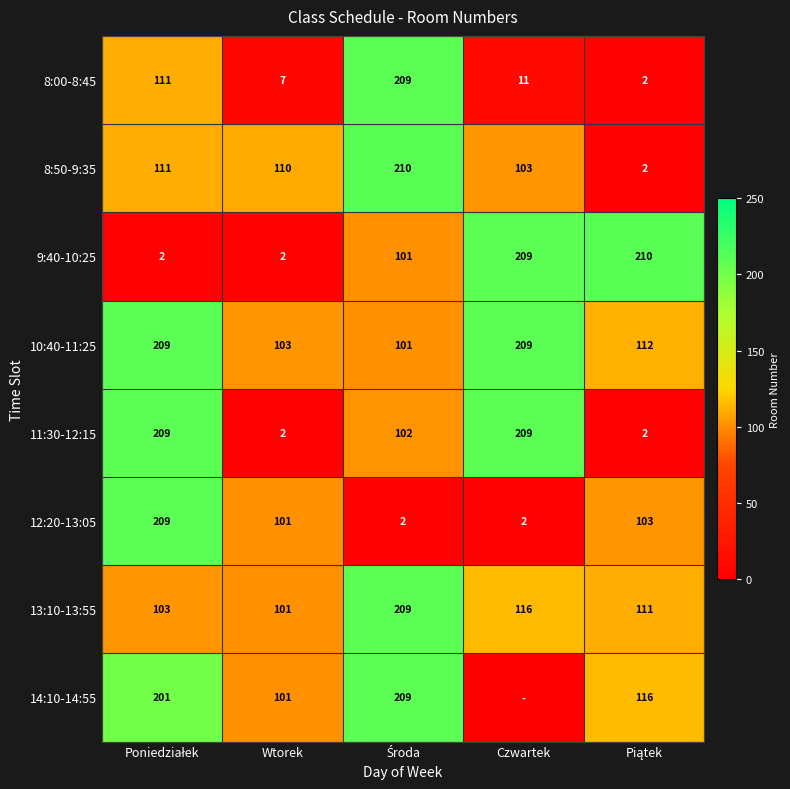

What is the average value of the 12:20-13:05 series?

83